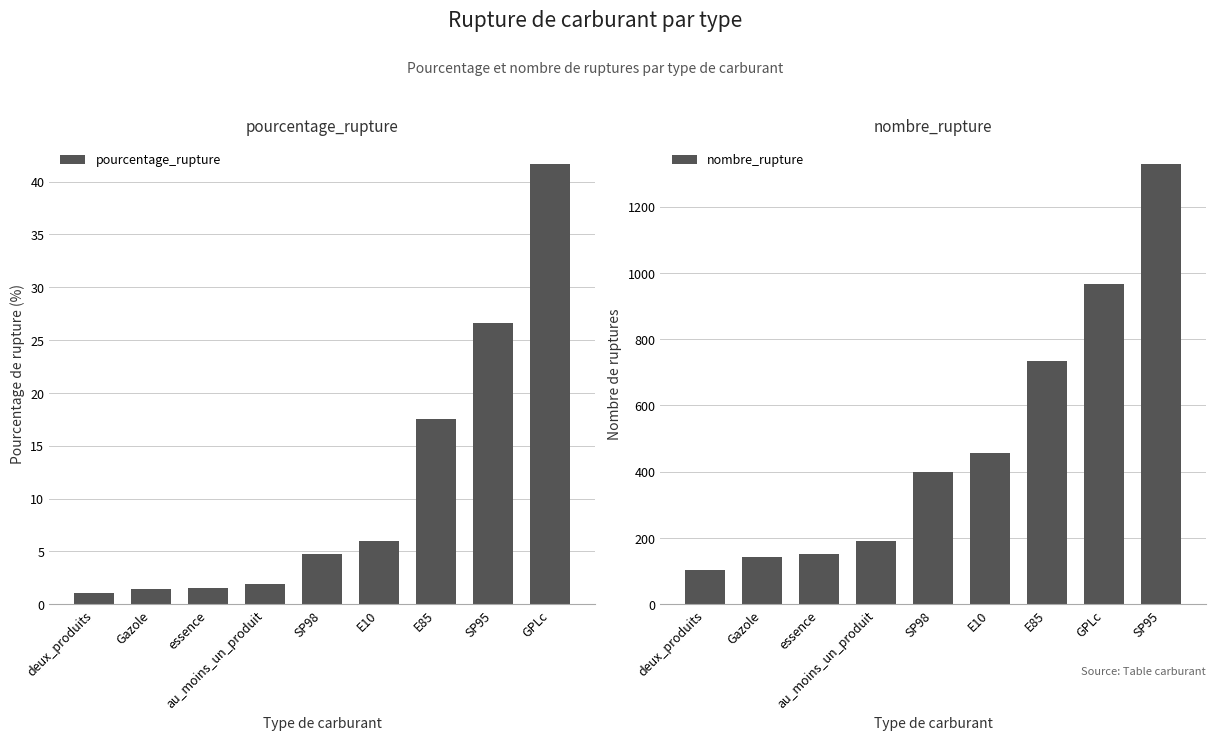

Rank the series by their average value, from lowest to highest.

pourcentage_rupture, nombre_rupture